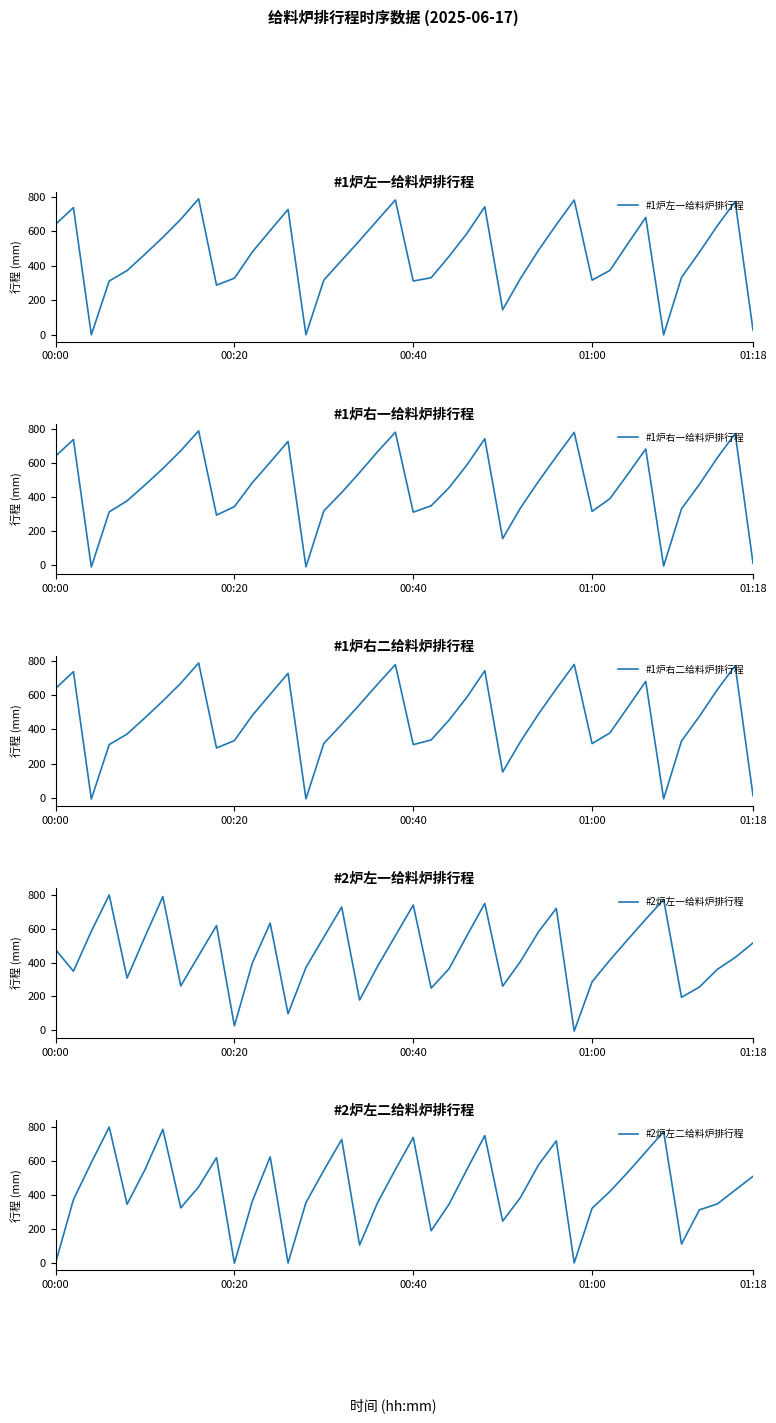

How many values in the #2炉左一给料炉排行程 series exceed 440?

20